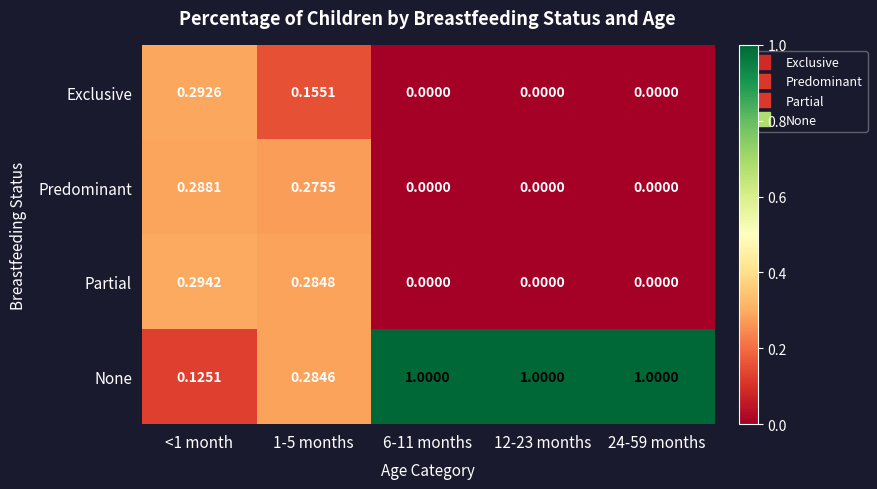

Which series has the largest total across all categories?

None